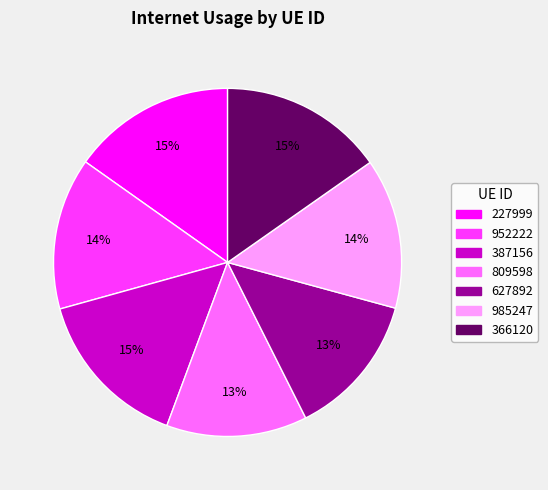

Do 387156 and 952222 together represent more than half of the pie?

No